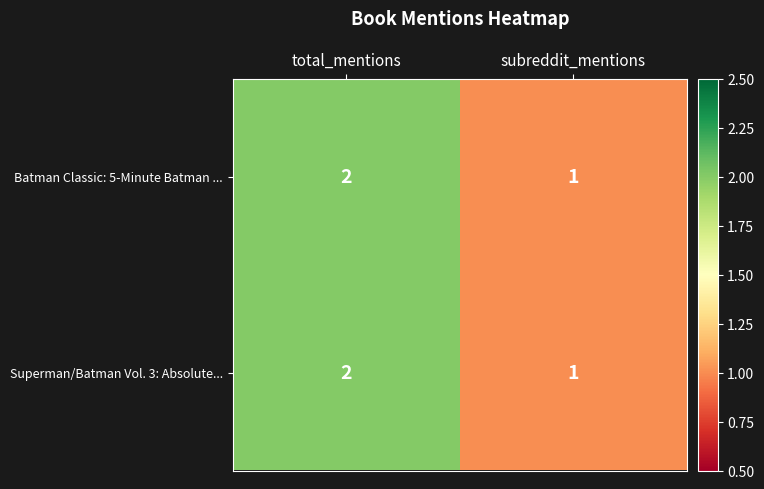

The value of Batman Classic: 5-Minute Batman ... at total_mentions is 2. True or false?

True